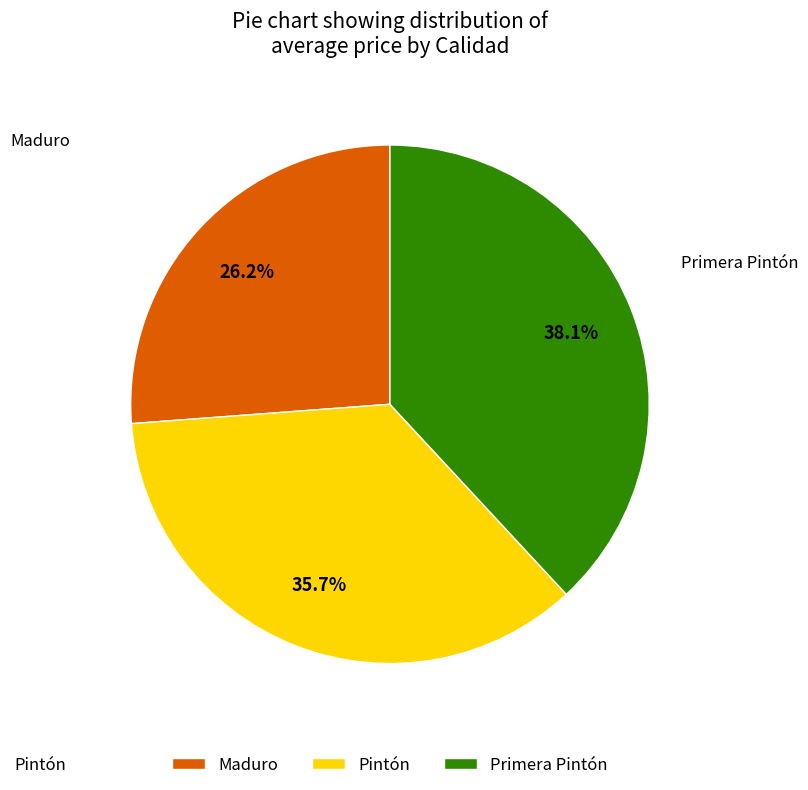

Does Primera Pintón account for over 50% of the chart?

No